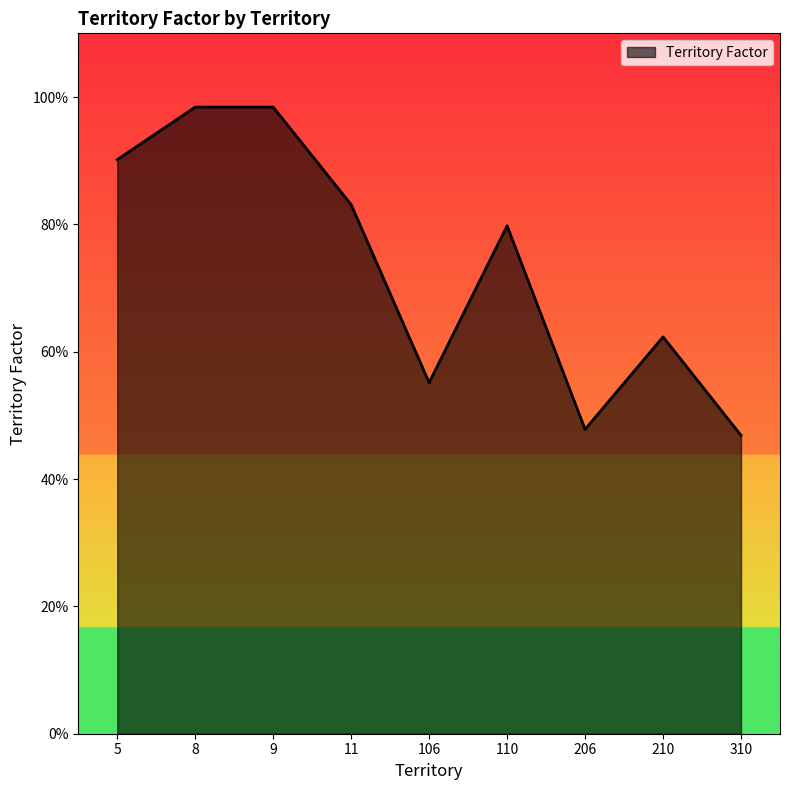

What is the sum of the values at 8 and 106?

1.5